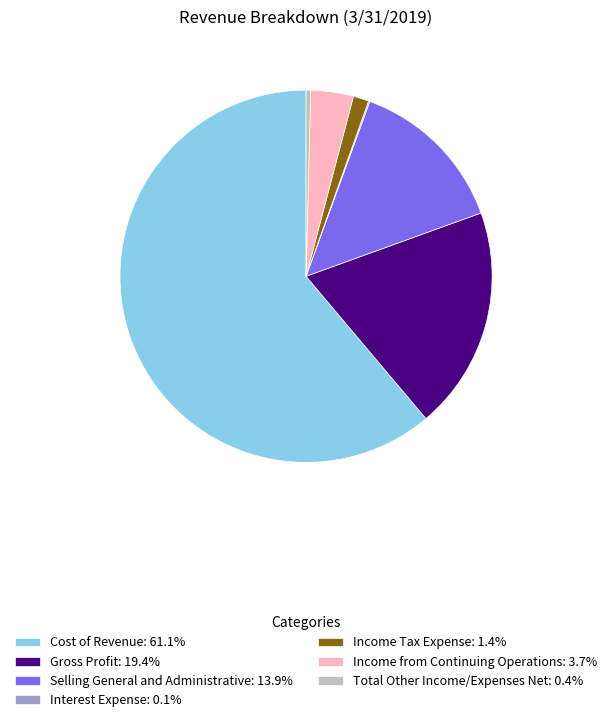

Which category accounts for the majority?

Cost of Revenue